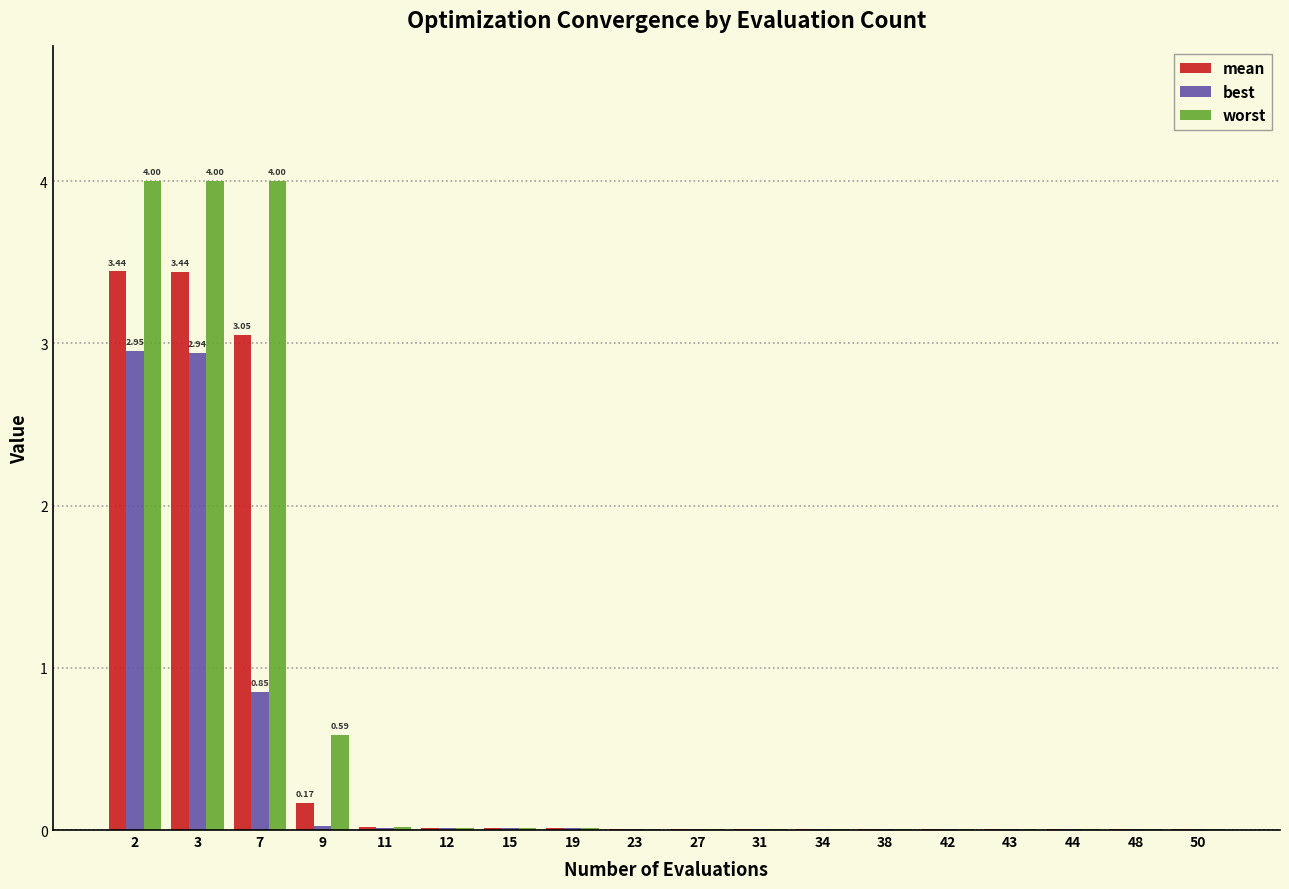

Is it true that best equals 0.0 at 43?

False